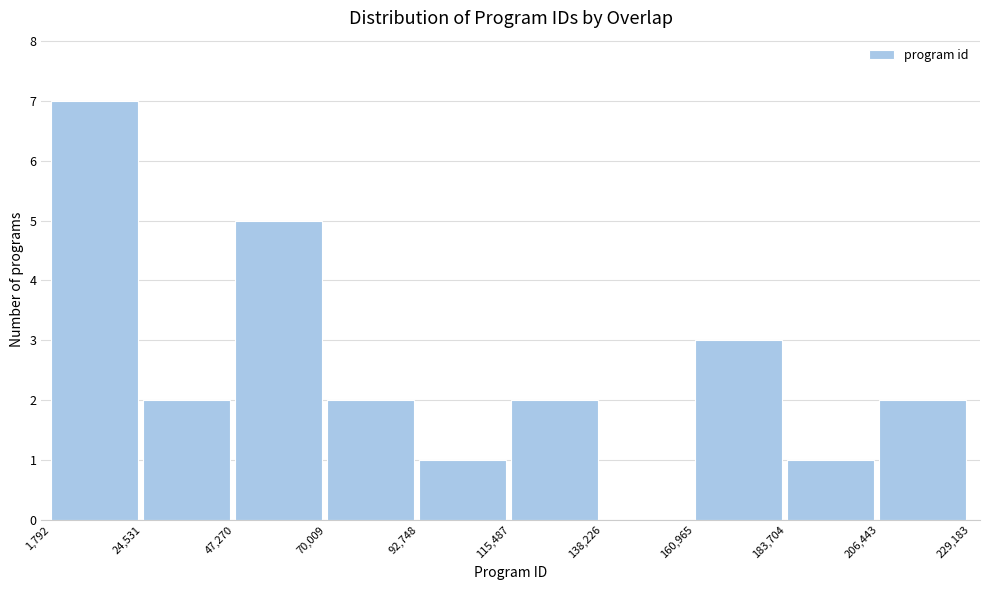

How tall is the bar that spans 24,531 to 47,270 on the x-axis? The values are not printed on the chart, so give them approximately, as read against the axis.

2